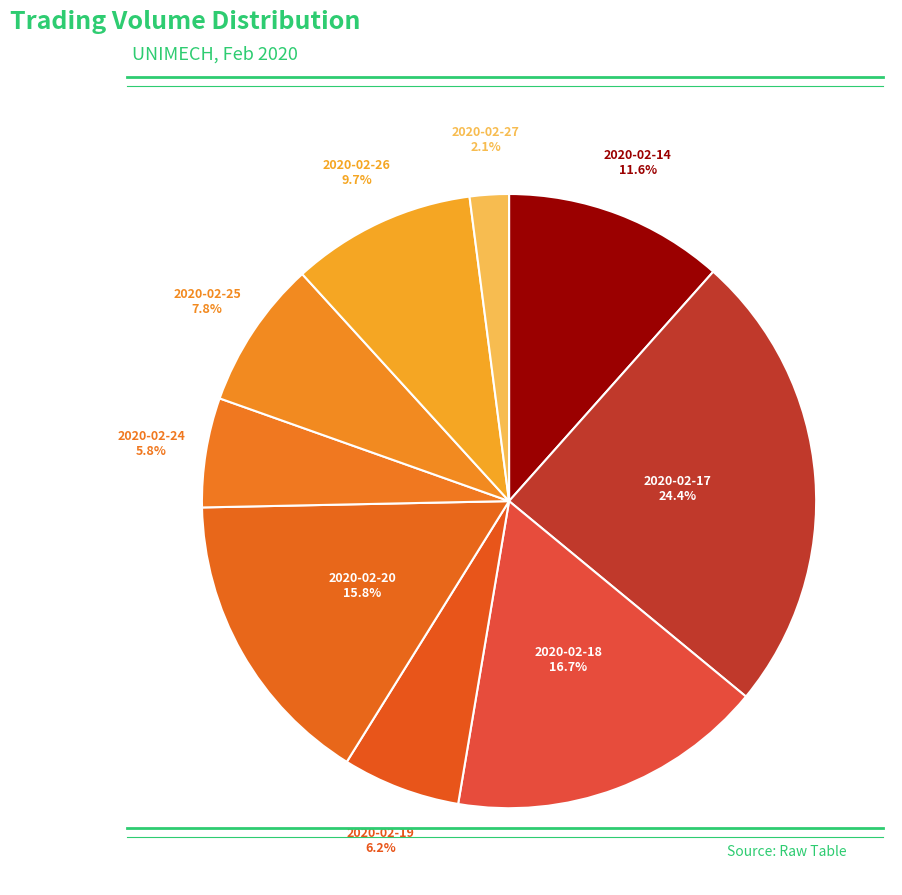

Is there any slice that represents more than half of the pie?

No